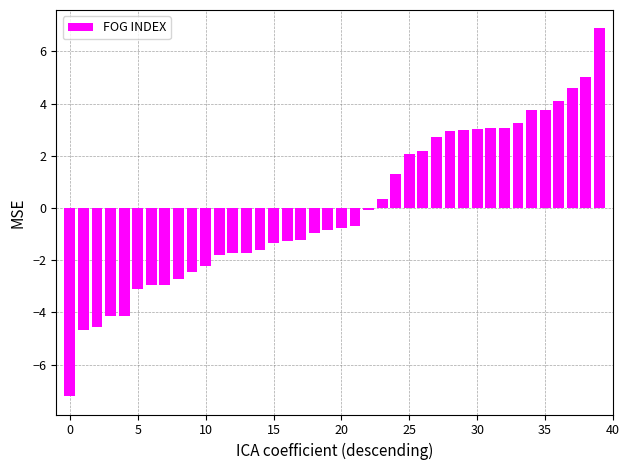

Does the chart contain any negative values?

Yes